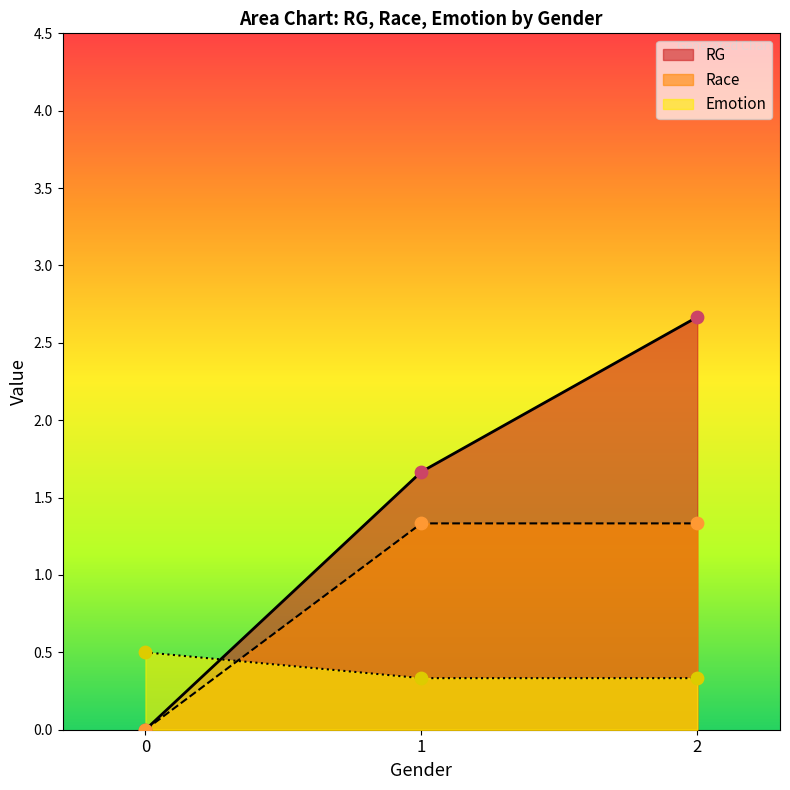

Which series has the largest total across all categories?

RG